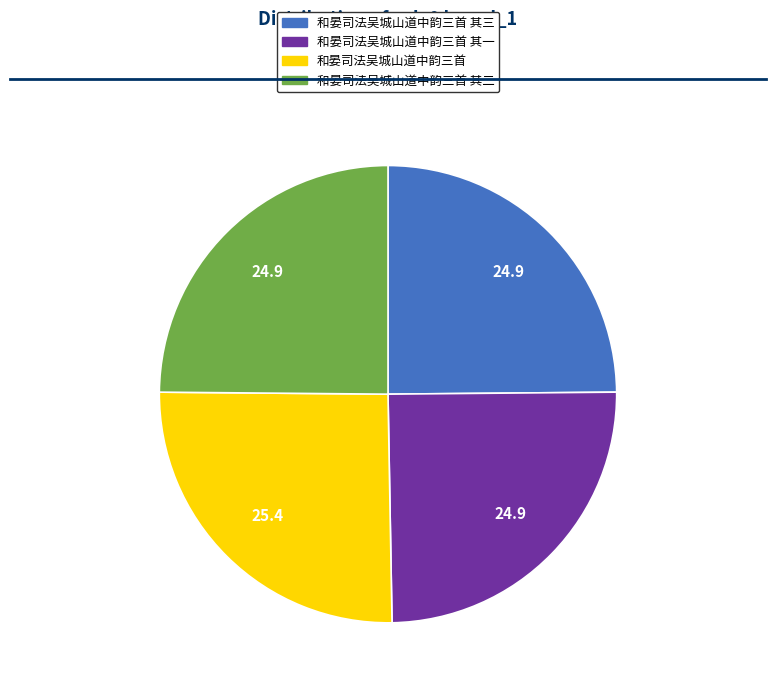

Does any single category account for the majority?

No